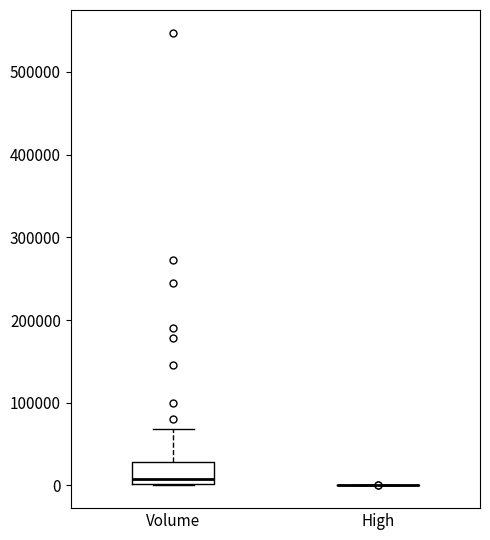

Reading left to right, transcribe this box plot: for each box, give where its median line is, the range the box spans, and where its two whiskers end, as read against the y-axis. The values are not printed on the chart, so give them approximately, as read against the axis.

Volume: median 10000, box 0 to 30000, whiskers 0 to 70000
High: box collapsed to a line at 0, whiskers 0 to 0